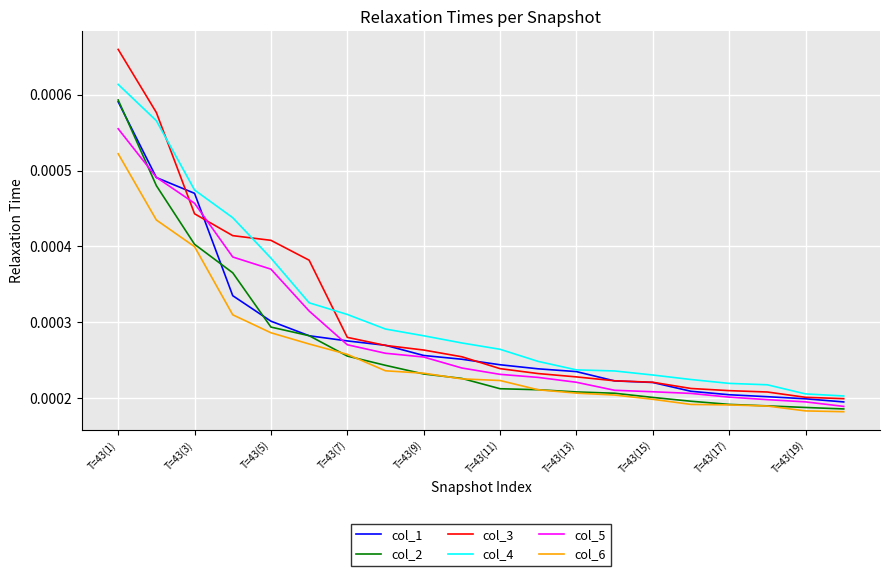

True or false: col_4 and col_2 cross at least once.

False